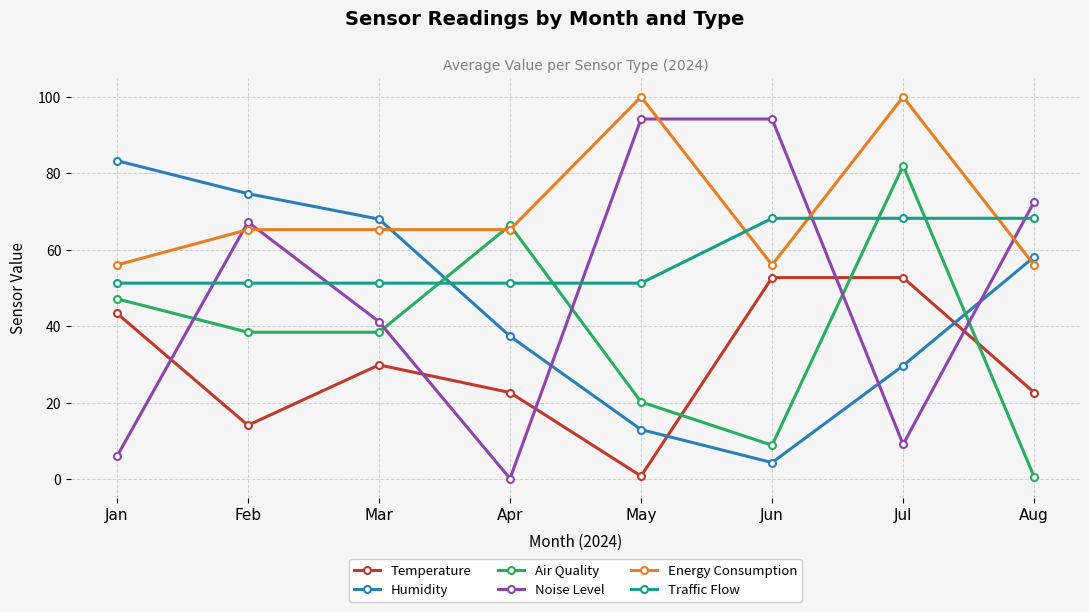

True or false: Energy Consumption has a value of 65.2 at Apr.

True